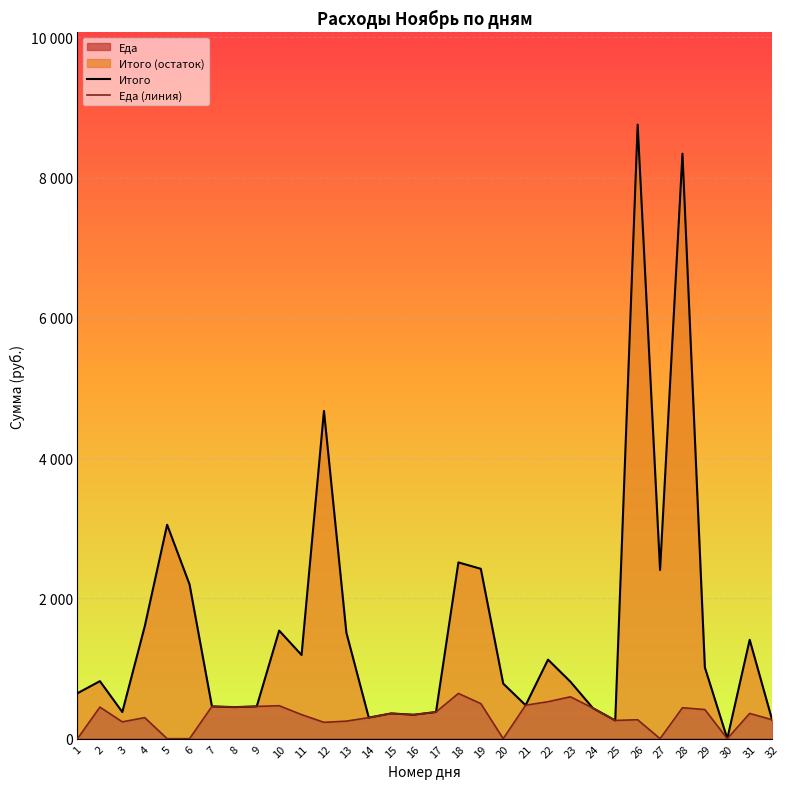

Rank the series at 21 from highest to lowest value.

Итого, Еда (линия)